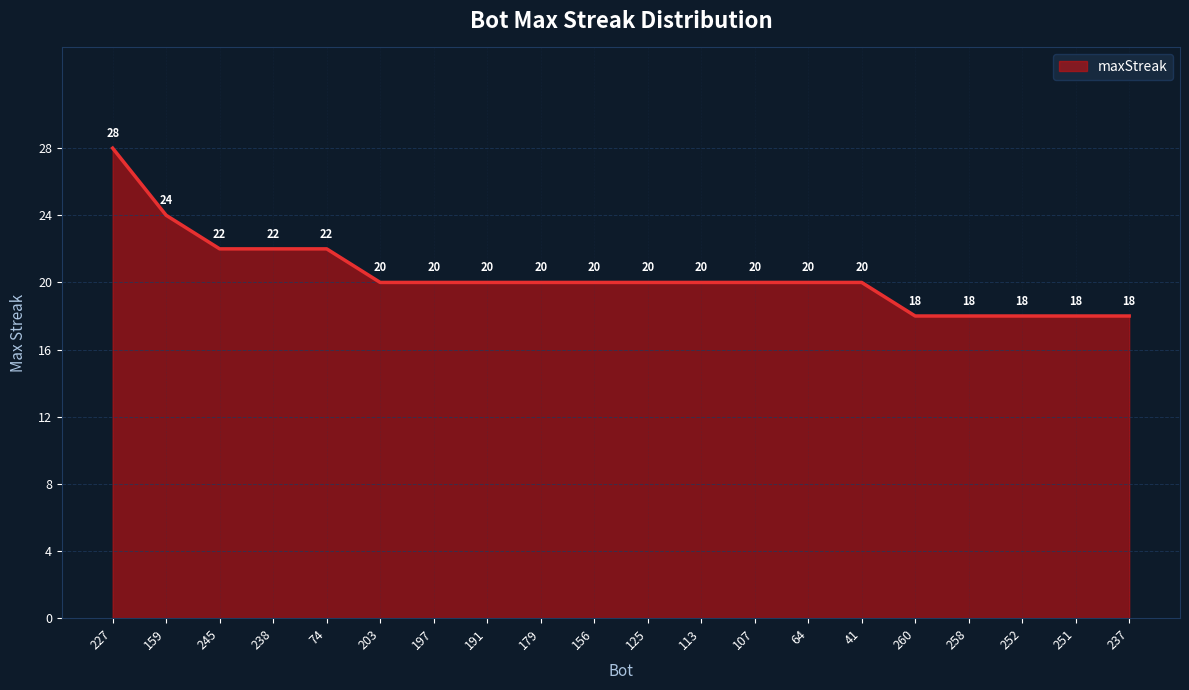

Where does the data first go above 20?

227